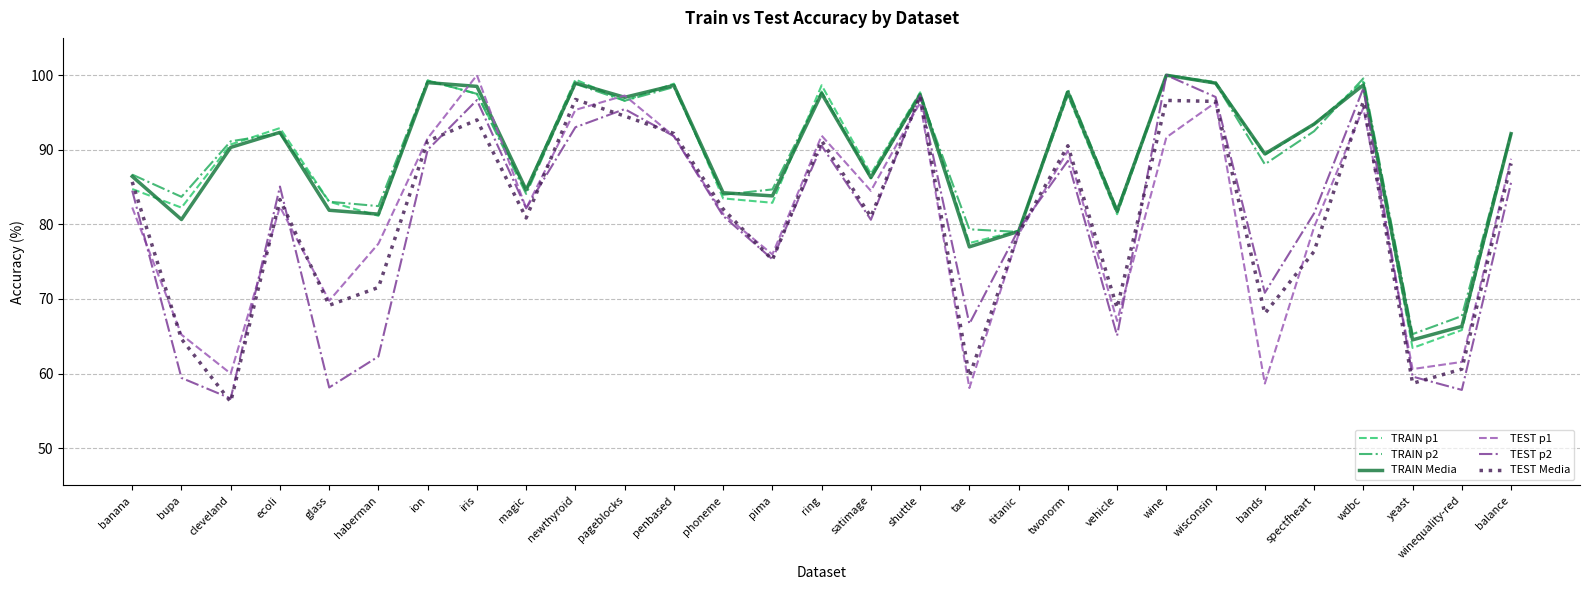

Which series changed the most between ring and titanic?

TRAIN p1